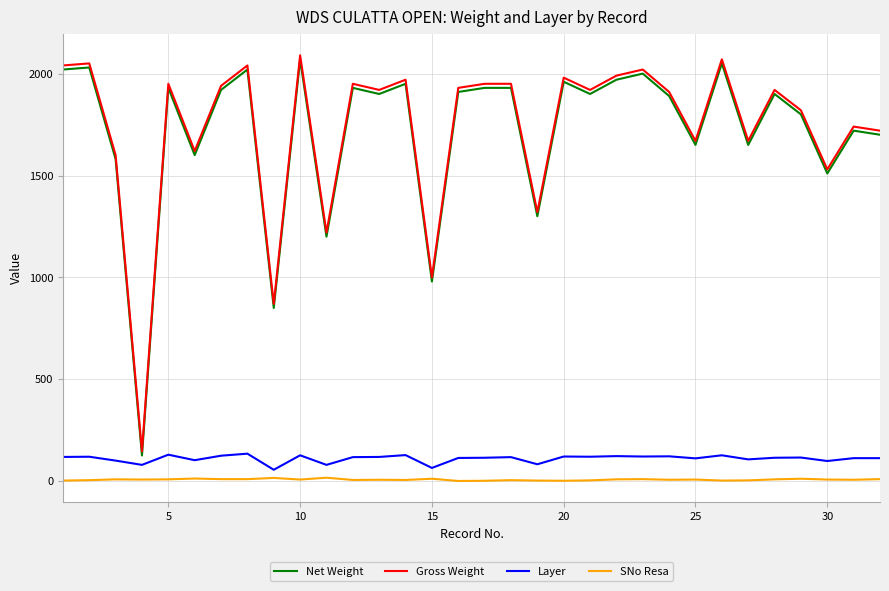

What is the sum of all Net Weight values?

54876